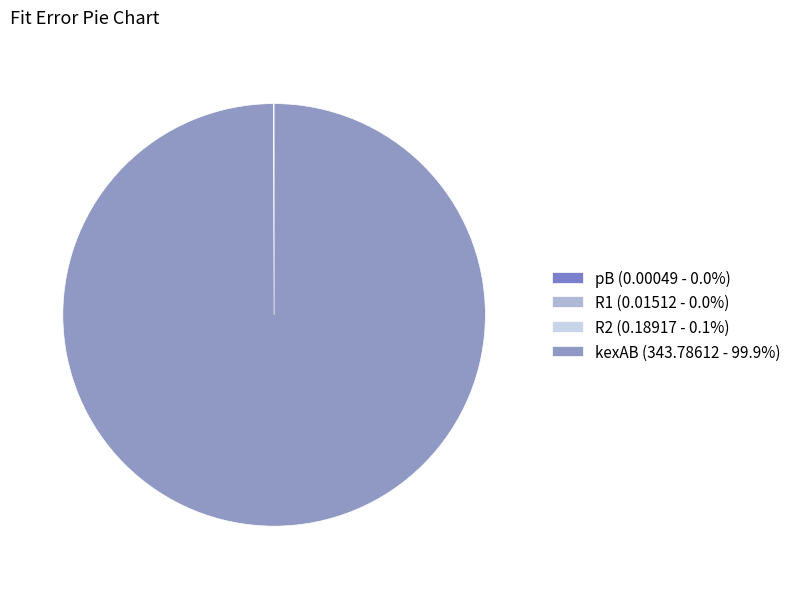

What is the change in value from R2 to kexAB?

+343.6